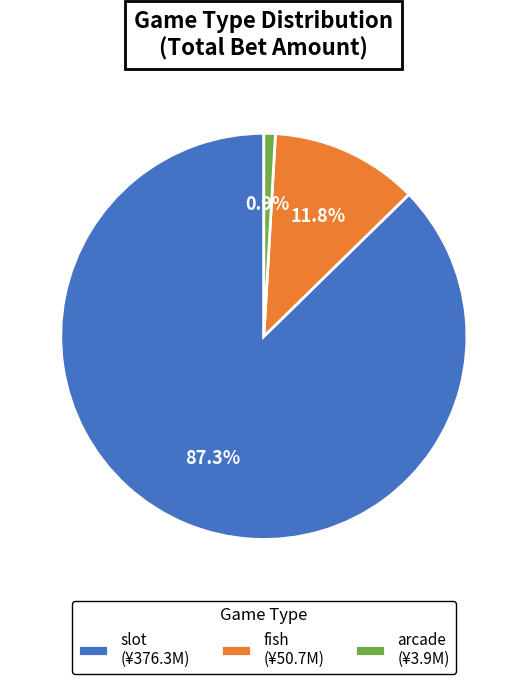

What is the smallest slice in the pie chart?

arcade